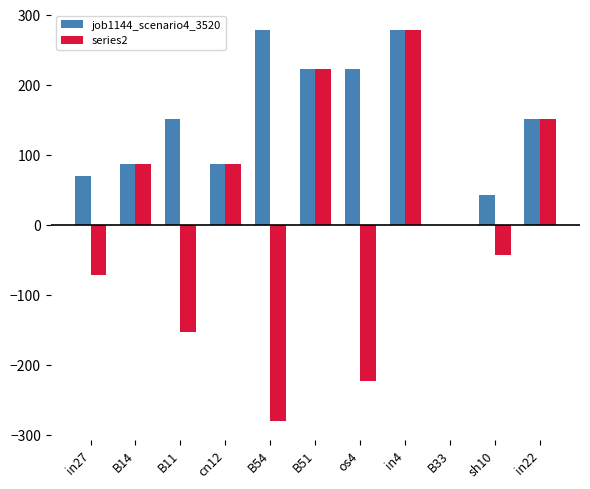

At which label does series2 reach its peak?

in4